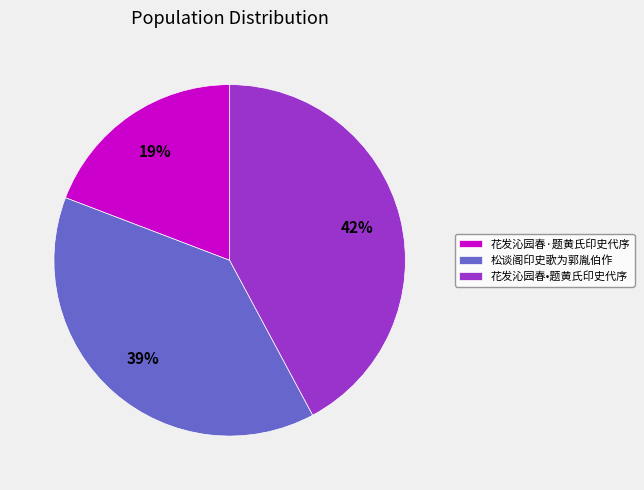

How many slices are in this pie chart?

3